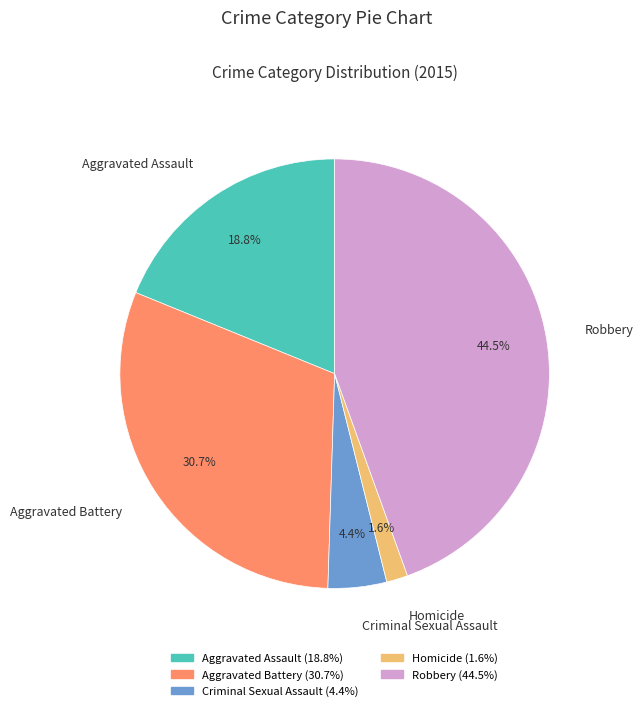

To the nearest percent, what is the average slice percentage?

20%